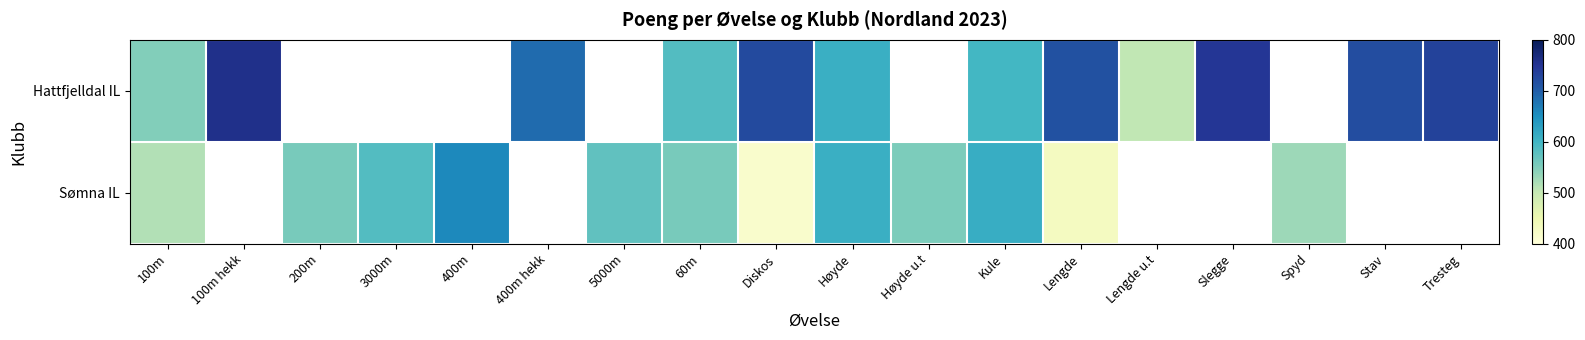

Which label corresponds to the largest value in the chart?

100m hekk